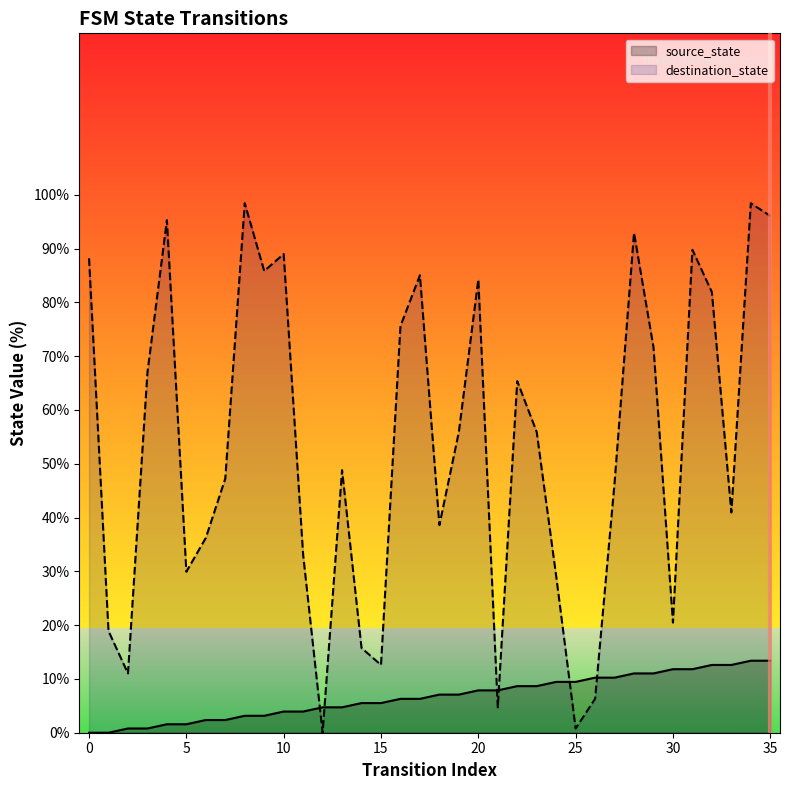

What is the maximum value for source_state?

13.4